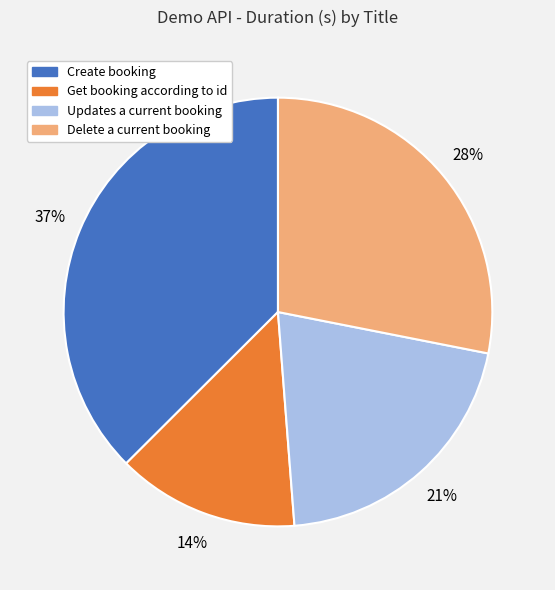

Does Get booking according to id account for over 50% of the chart?

No